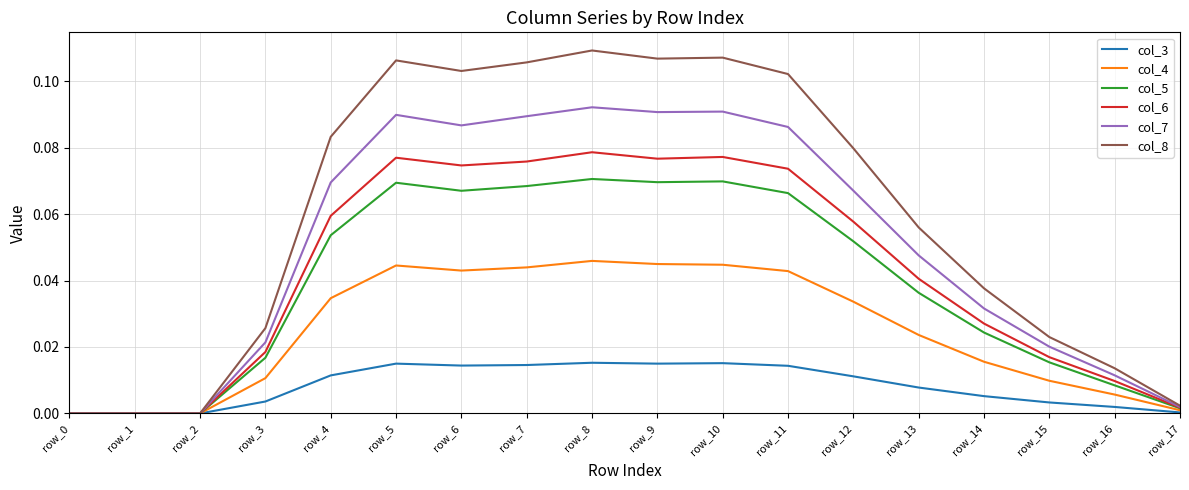

Is the value of col_3 at row_11 greater than the value of col_4 at row_7?

No